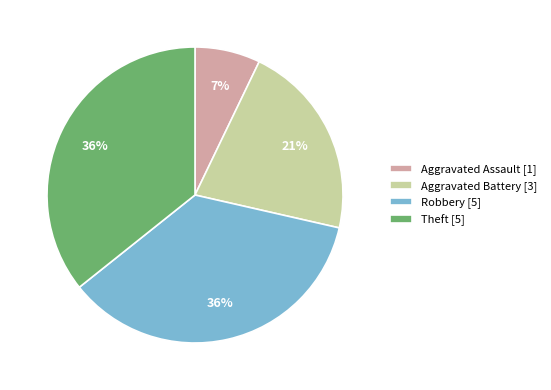

Which category has the smallest portion of the pie?

Aggravated Assault [1]